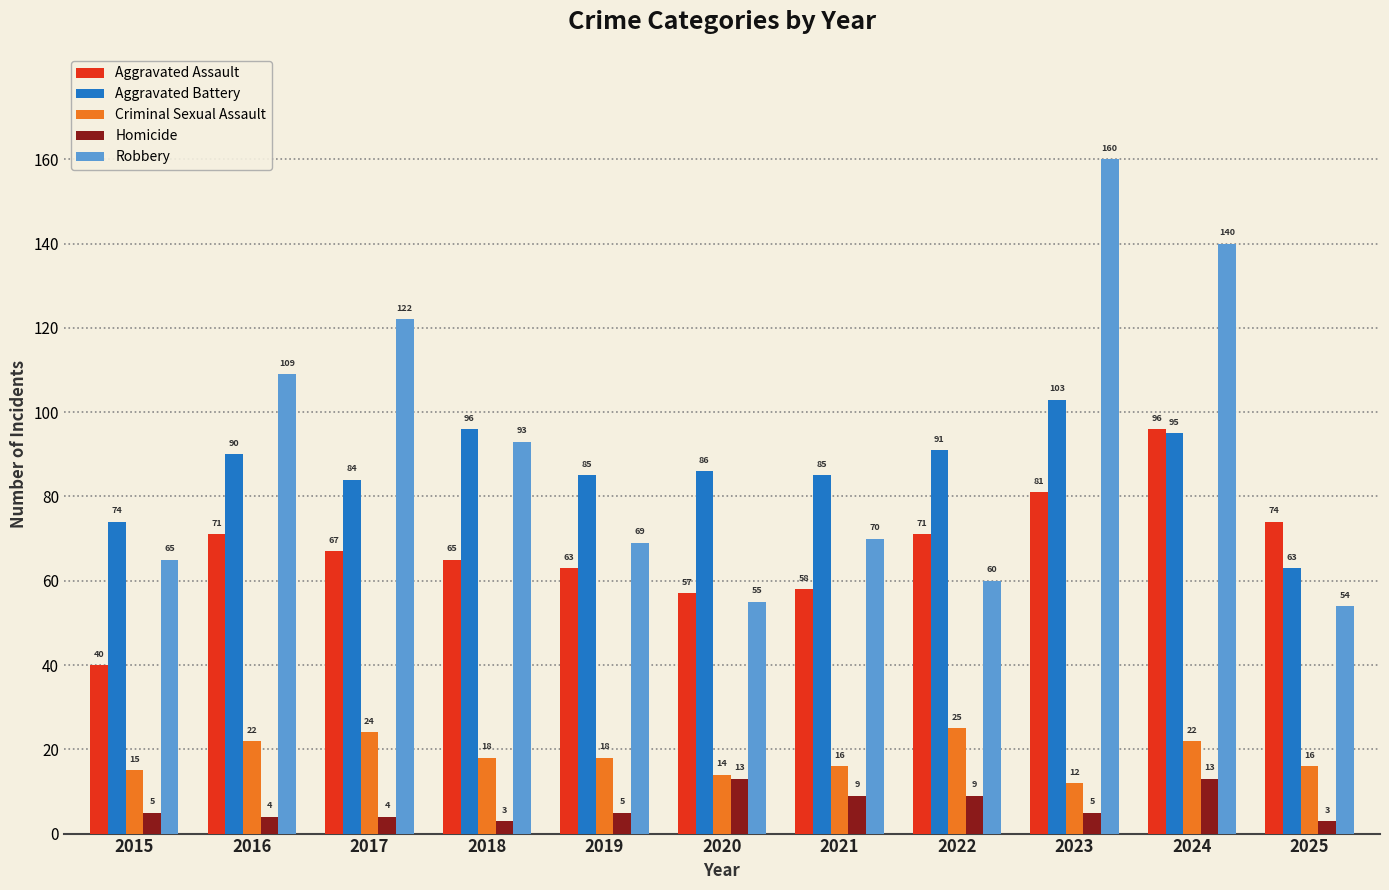

What is the sum of the Aggravated Battery values at 2016 and 2015?

164